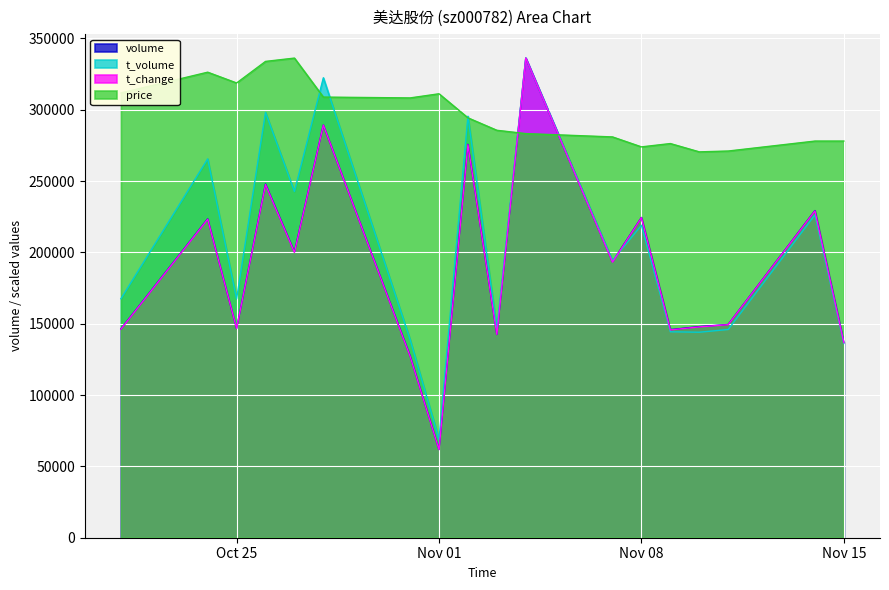

What is the sum of all price values?

5347860.7